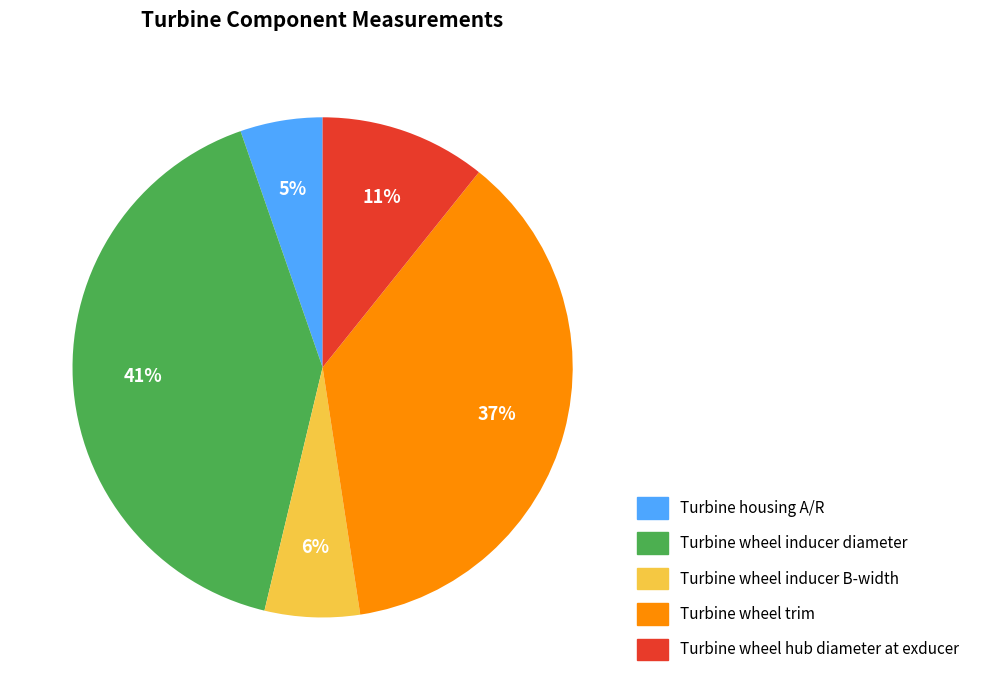

Which category has the smallest portion of the pie?

Turbine housing A/R